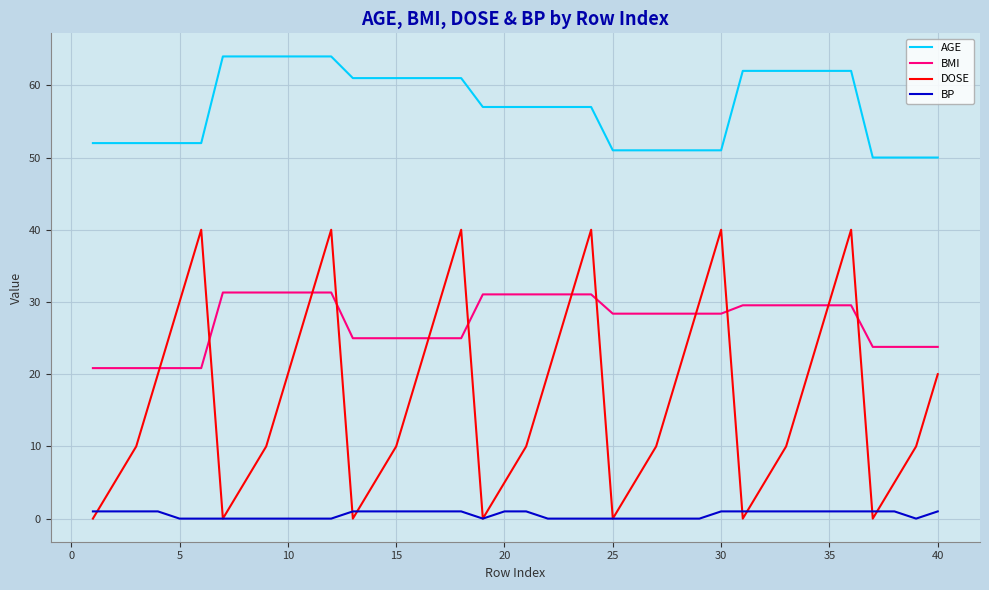

Which series has the largest total across all categories?

AGE